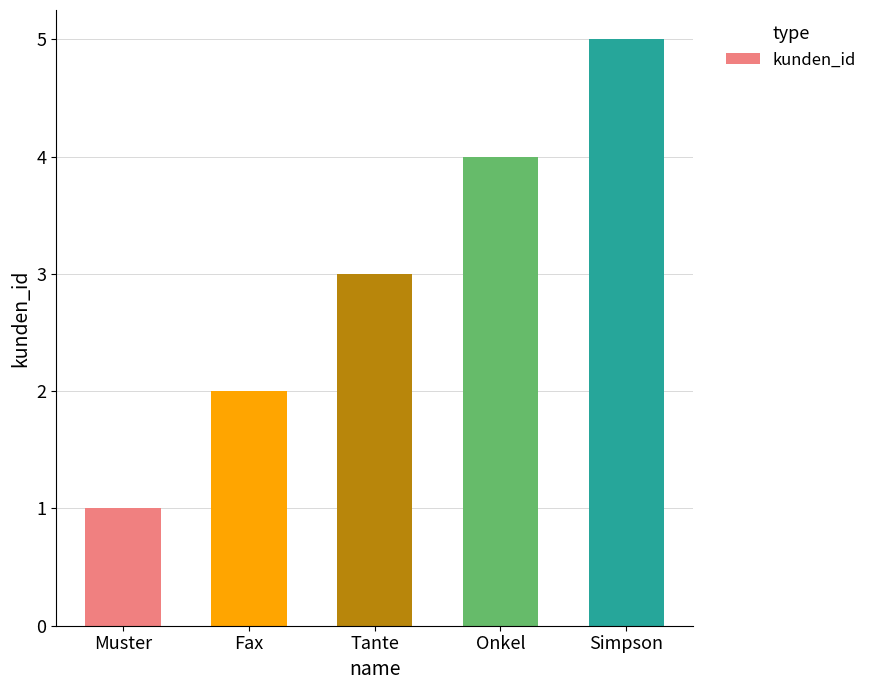

List the labels in order of value, smallest first.

Muster, Fax, Tante, Onkel, Simpson